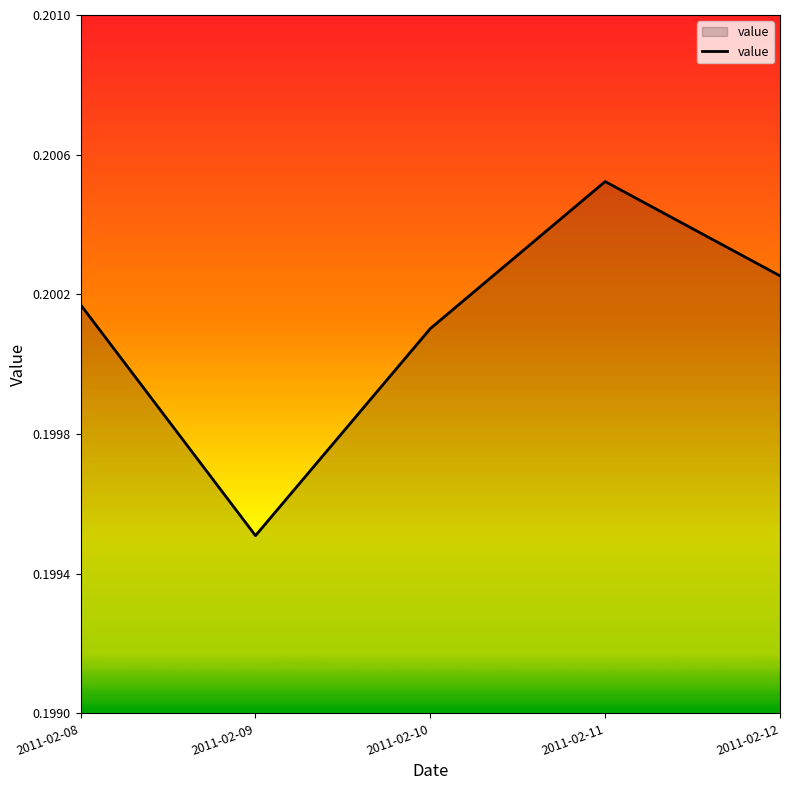

Which category has the lowest value across all series?

2011-02-09